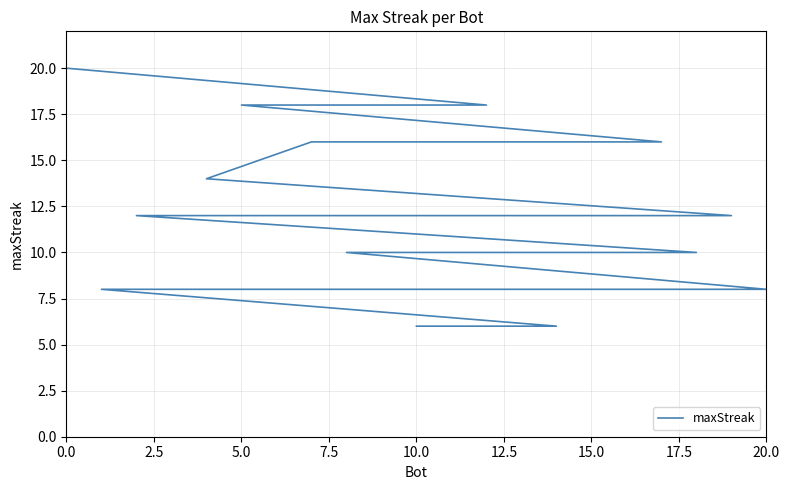

What is the difference between the second highest and second lowest values?

12